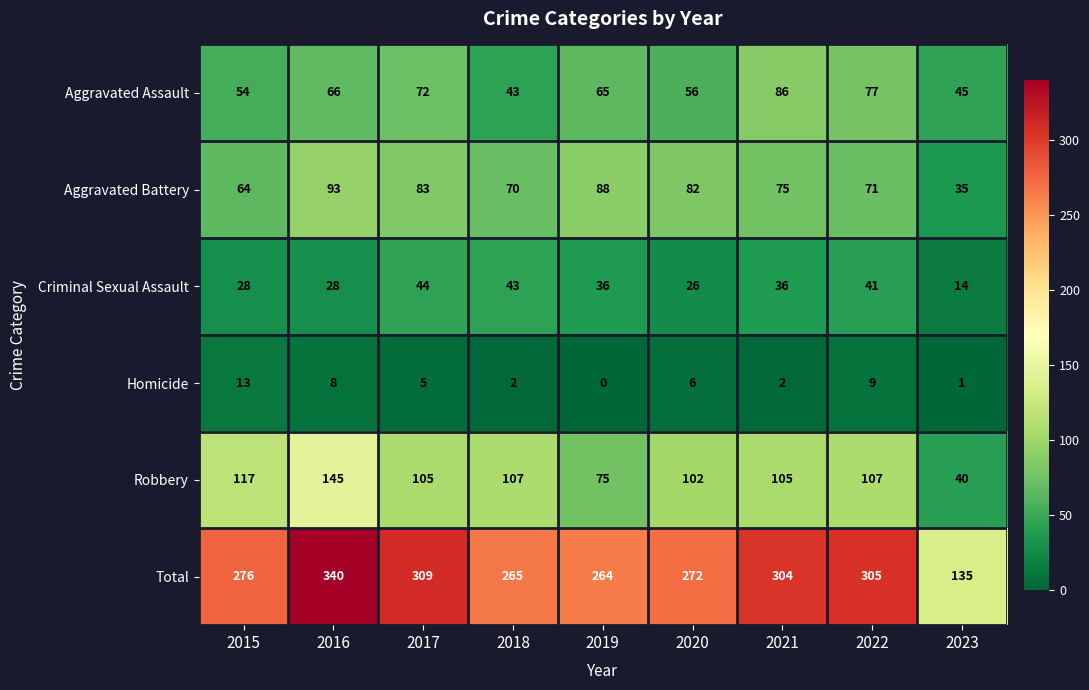

At 2023, list the series in order from largest to smallest.

Total, Aggravated Assault, Robbery, Aggravated Battery, Criminal Sexual Assault, Homicide